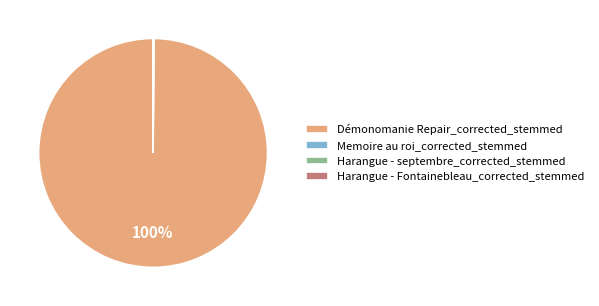

True or false: Démonomanie Repair_corrected_stemmed accounts for 87% of the total.

False